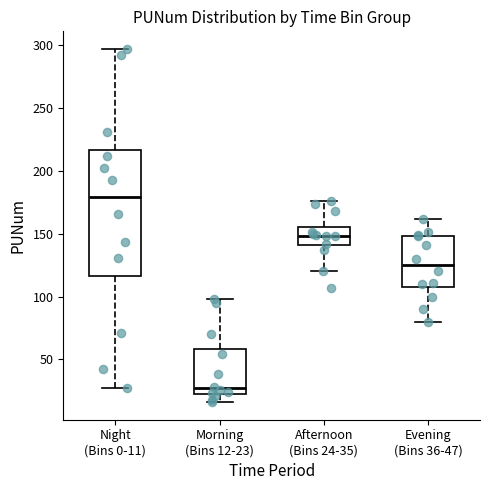

Reading left to right, transcribe this box plot: for each box, give where its median line is, the range the box spans, and where its two whiskers end, as read against the y-axis. The values are not printed on the chart, so give them approximately, as read against the axis.

Night (Bins 0-11): median 180, box 115 to 215, whiskers 25 to 295
Morning (Bins 12-23): median 25 (just above the box's lower edge), box 25 to 60, whiskers 15 to 100
Afternoon (Bins 24-35): median 150, box 140 to 155, whiskers 120 to 175
Evening (Bins 36-47): median 125, box 110 to 150, whiskers 80 to 160